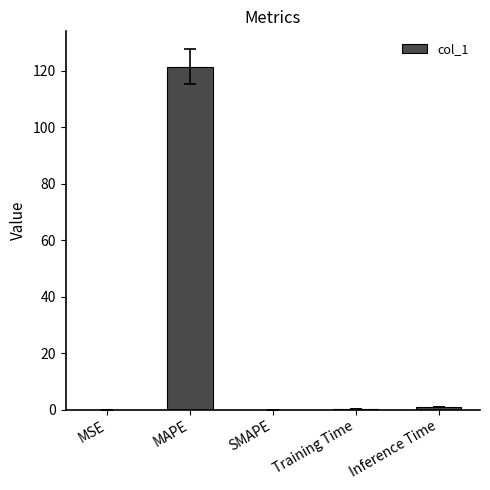

Which label corresponds to the largest value in the chart?

MAPE